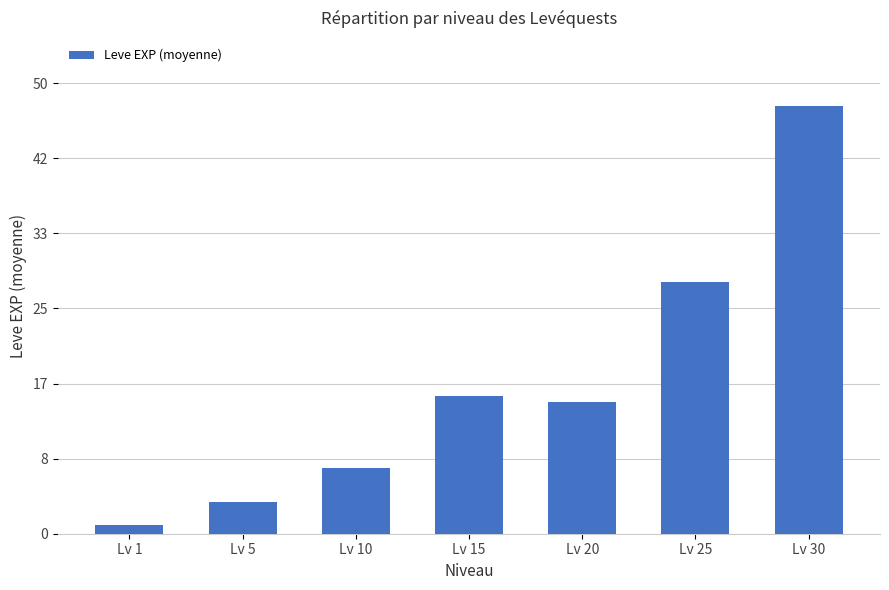

Which has a higher value, Lv 20 or Lv 15?

Lv 15